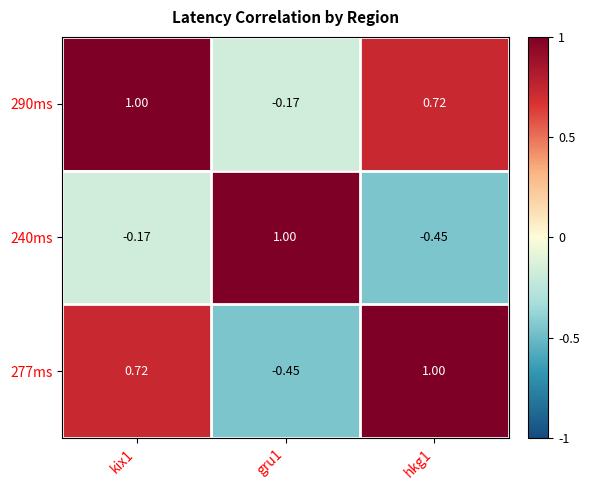

How many values in the 277ms series exceed 0?

2